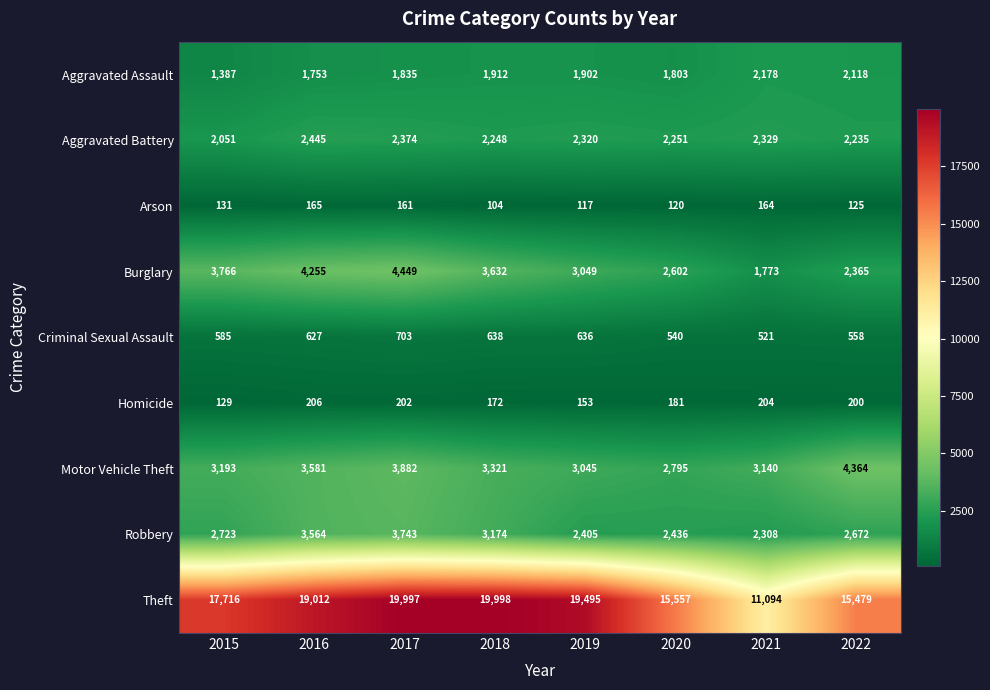

Which series changed the most between 2016 and 2018?

Theft